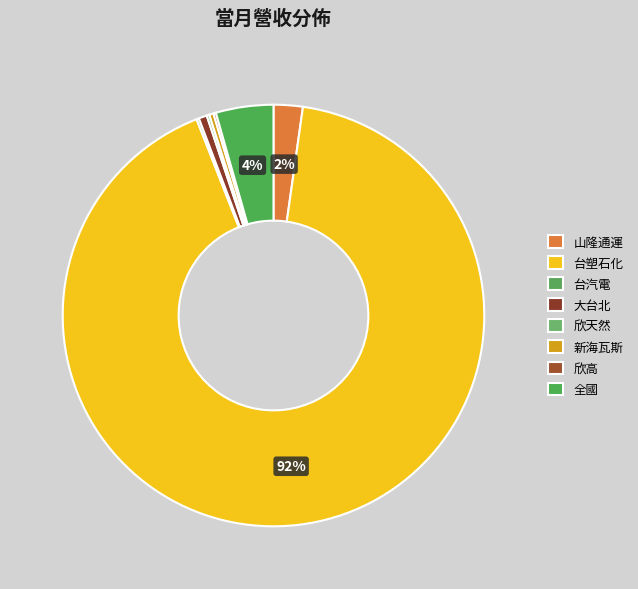

How many slices are in this pie chart?

8